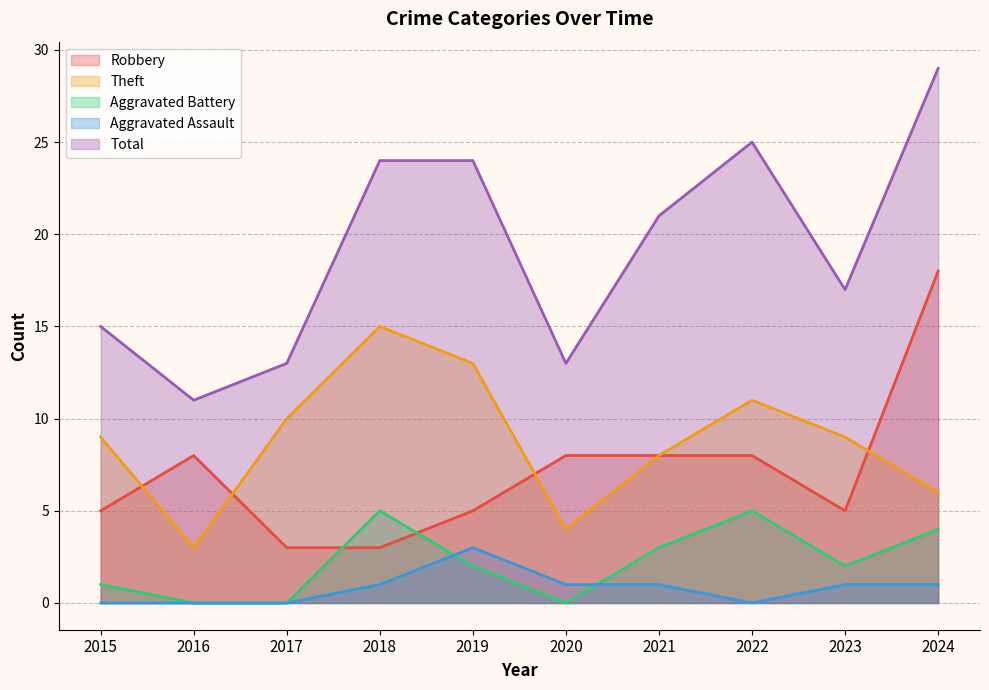

How many times do Aggravated Assault and Aggravated Battery cross each other?

2